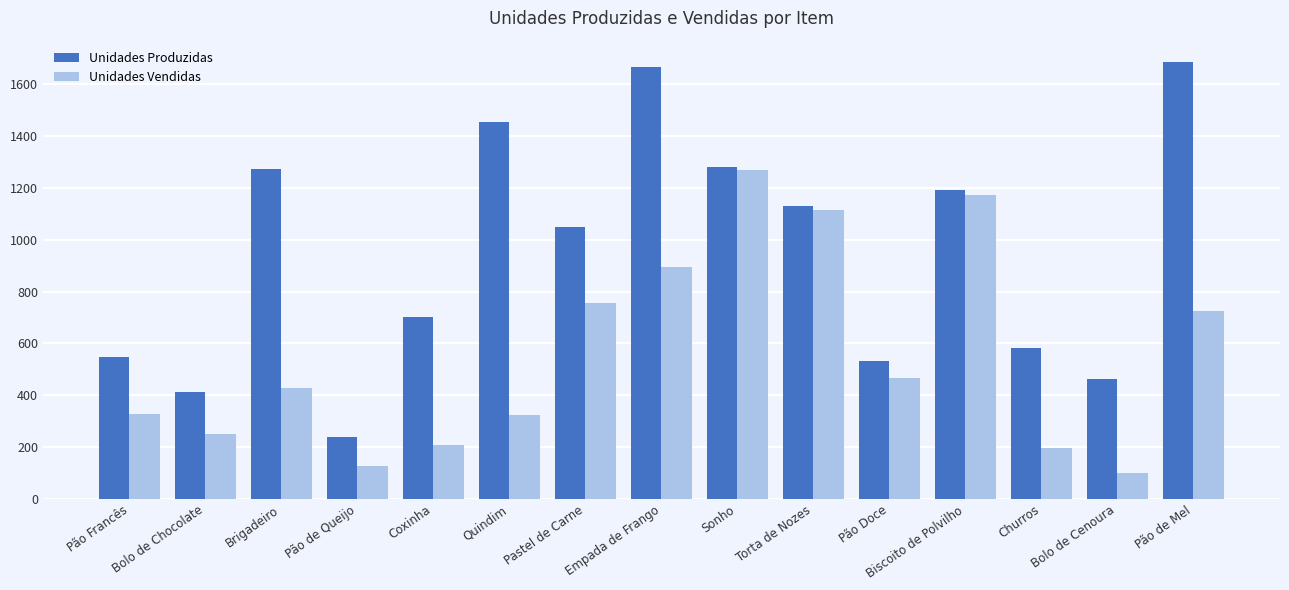

List the series in order of their peak value, lowest first.

Unidades Vendidas, Unidades Produzidas